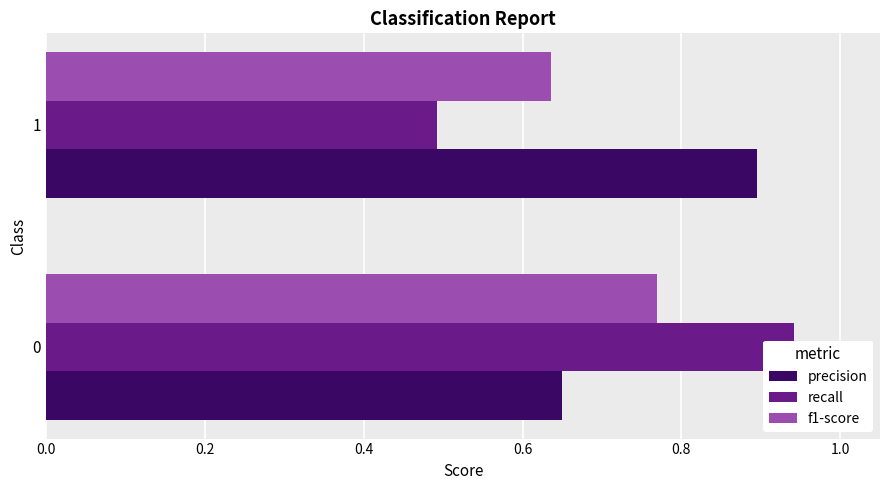

What is the value of the precision bar at the 1st from the left?

0.6